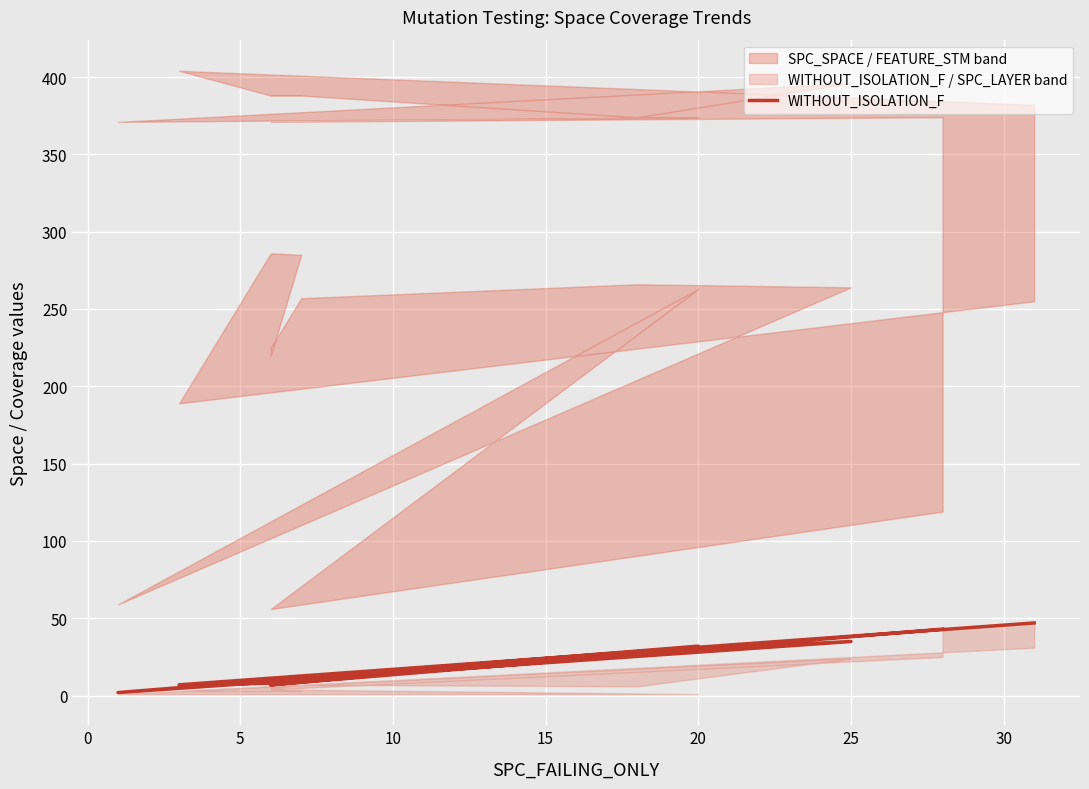

What is the minimum value shown in the chart?

2